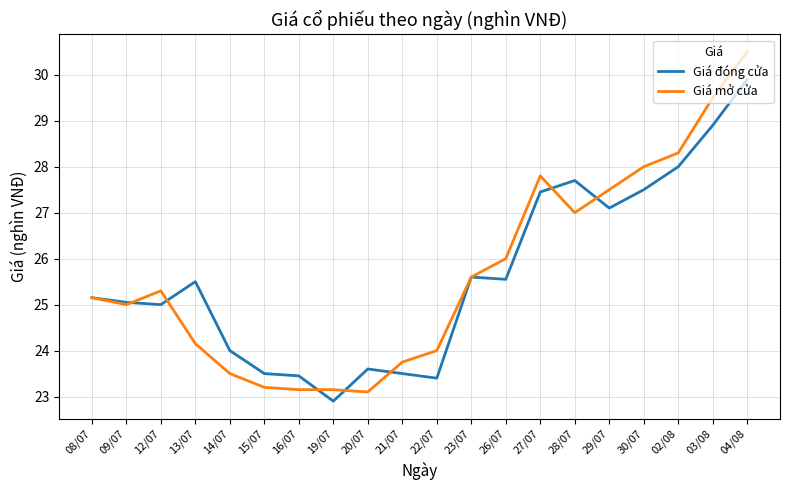

At which category is the sum across all series the highest?

04/08